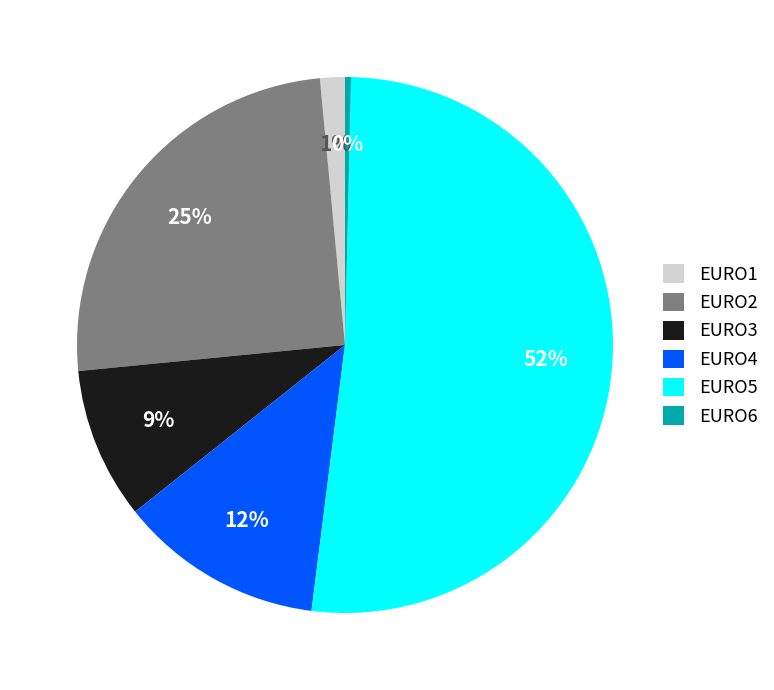

Which has a higher value, EURO1 or EURO5?

EURO5